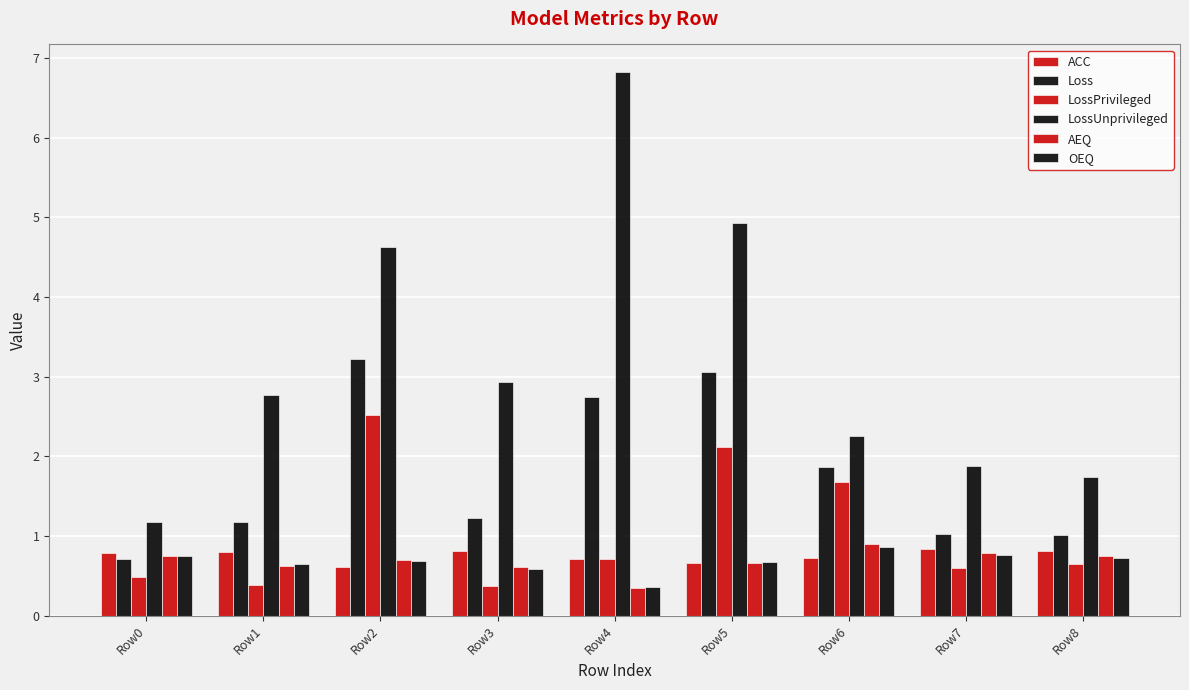

Does the chart contain any negative values?

No